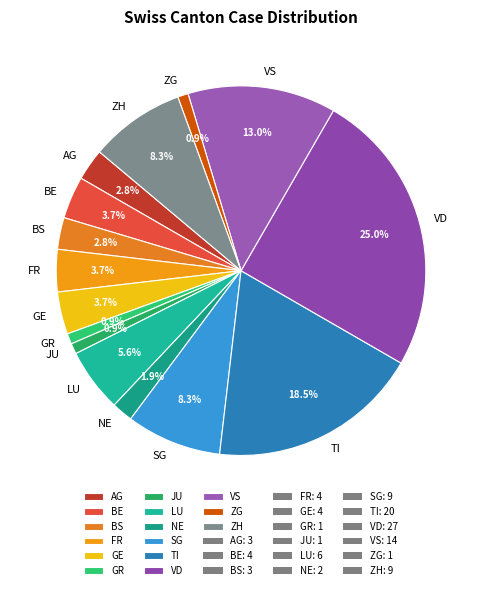

Between BS and SG, which is larger?

SG